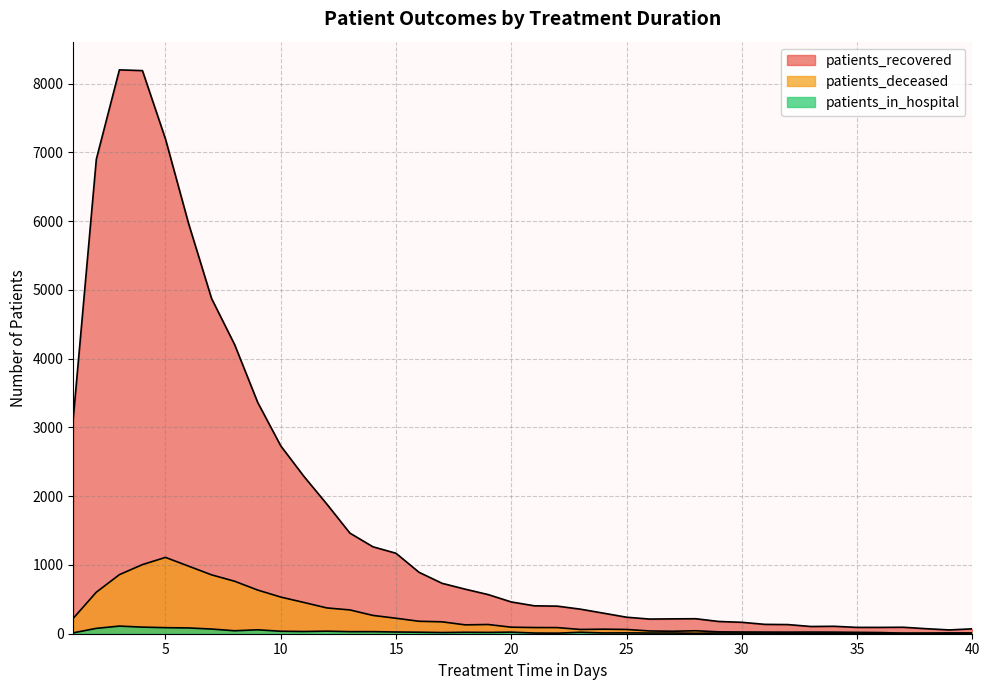

Does the chart display data point markers on the line(s)?

No